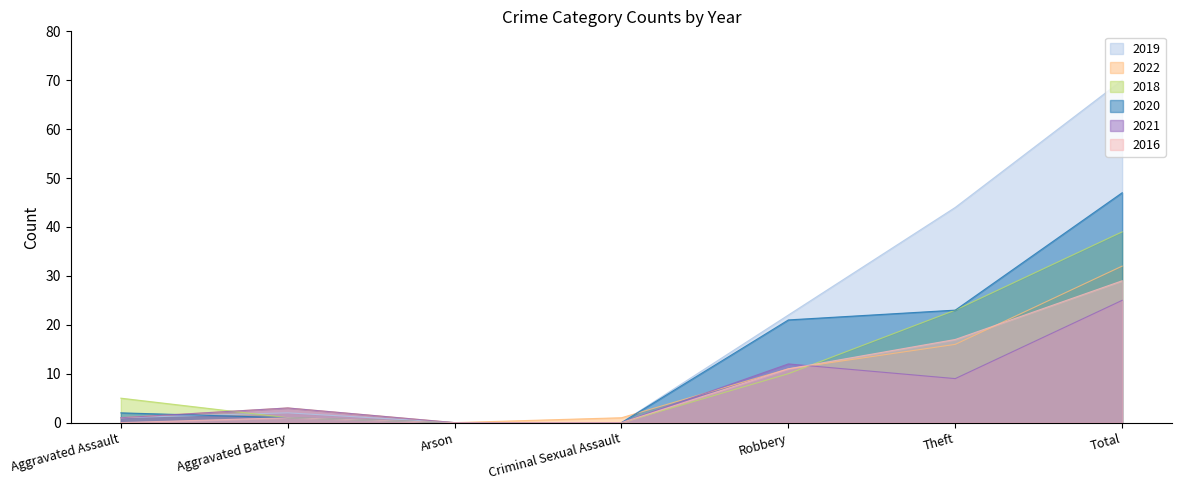

What is the value of the 2018 point at the 2nd from the left?

1